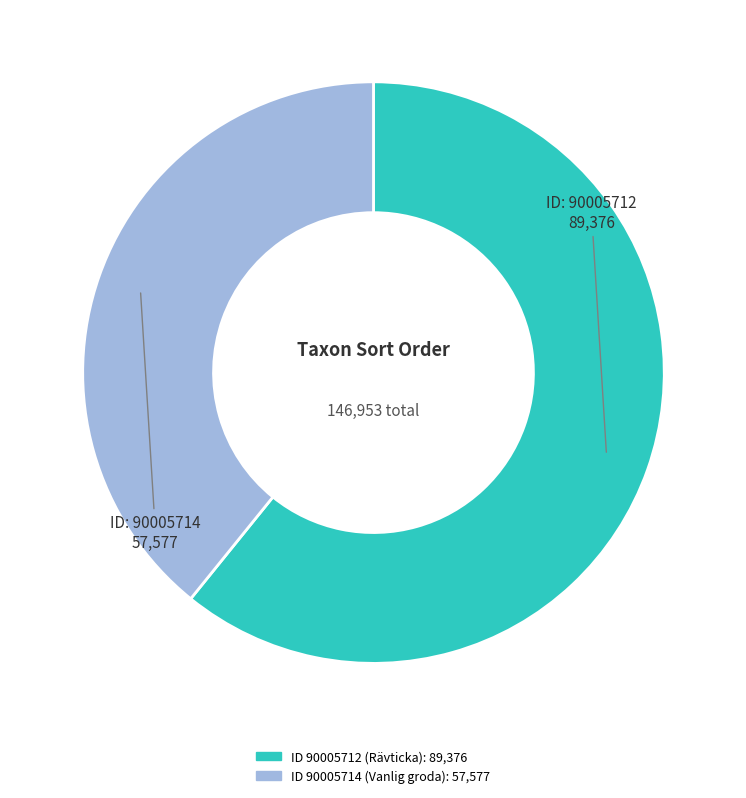

How many slices are in this pie chart?

2